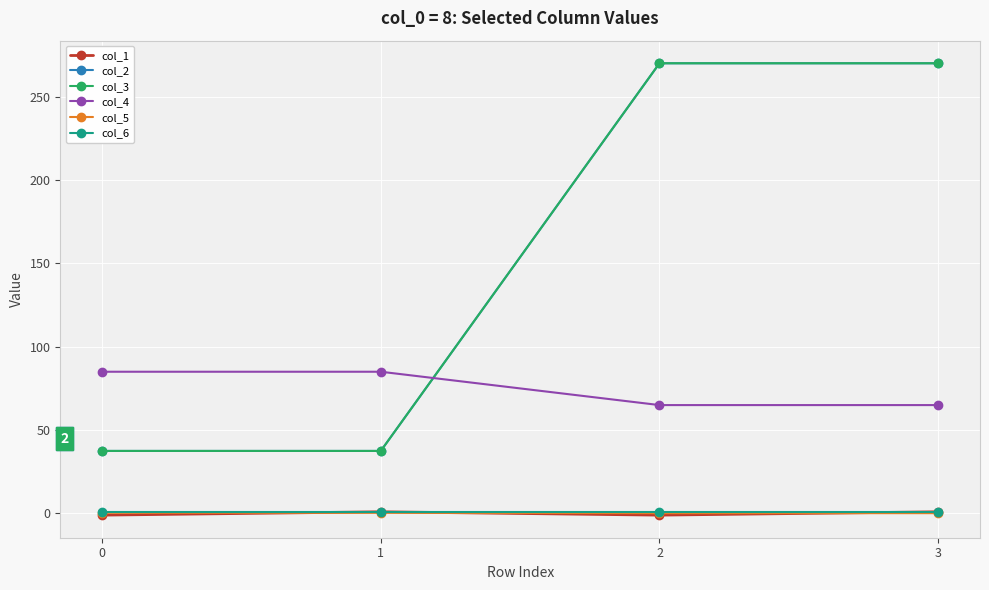

True or false: col_4 has more than 1 interior local peaks.

False